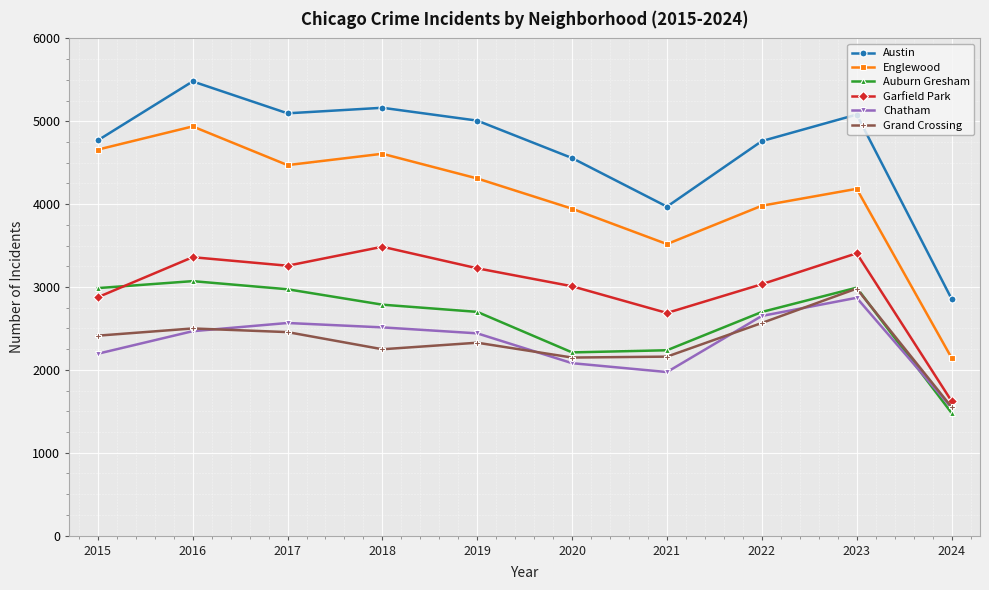

Which series has the largest total across all categories?

Austin